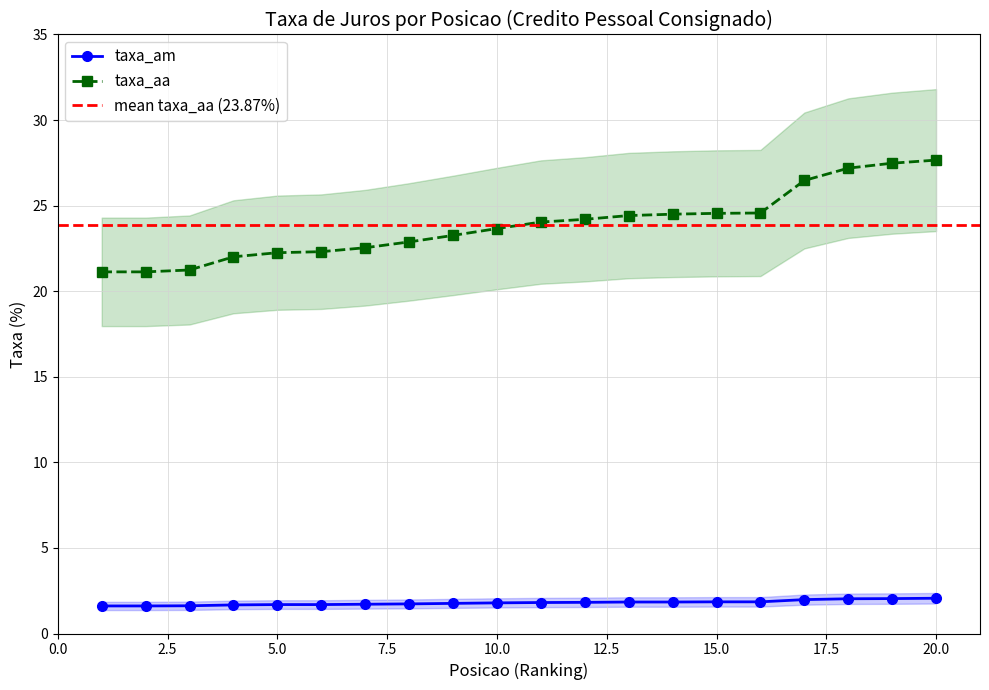

Which series has the largest total across all categories?

taxa_aa